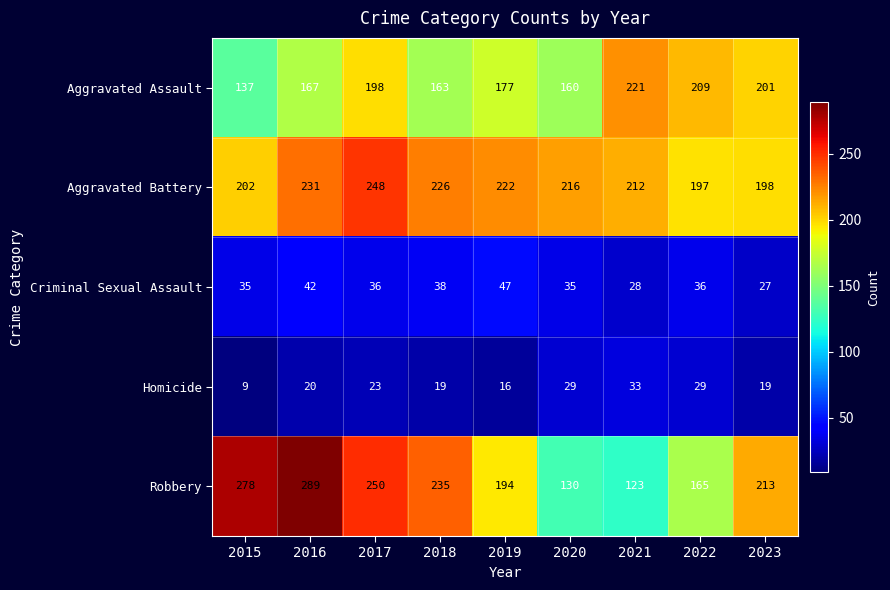

List the series in order of their peak value, highest first.

Robbery, Aggravated Battery, Aggravated Assault, Criminal Sexual Assault, Homicide